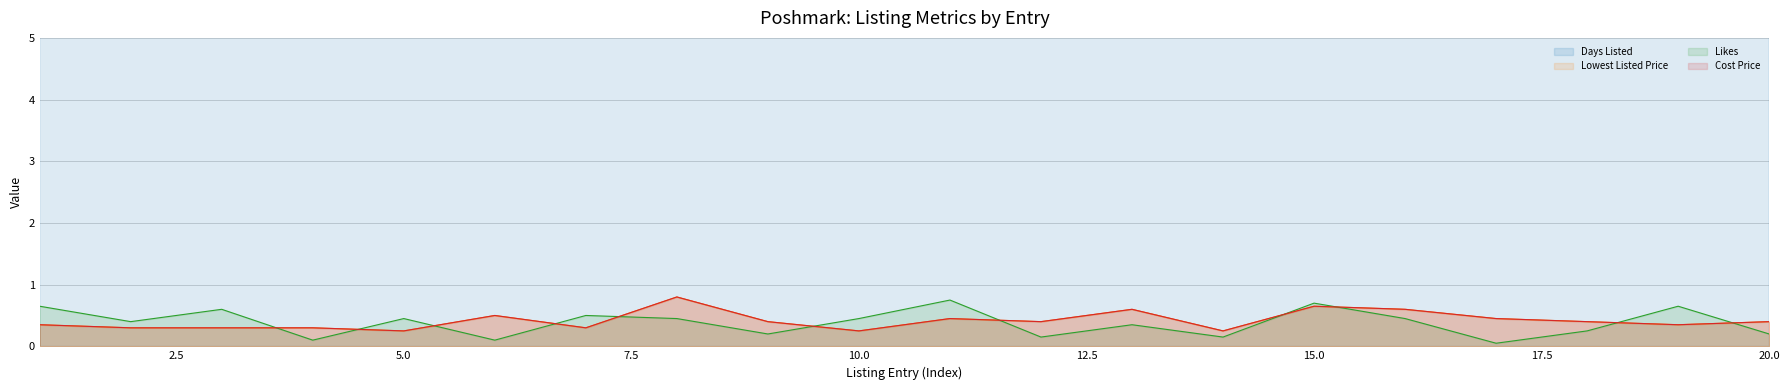

True or false: Likes and Days Listed cross at least once.

False